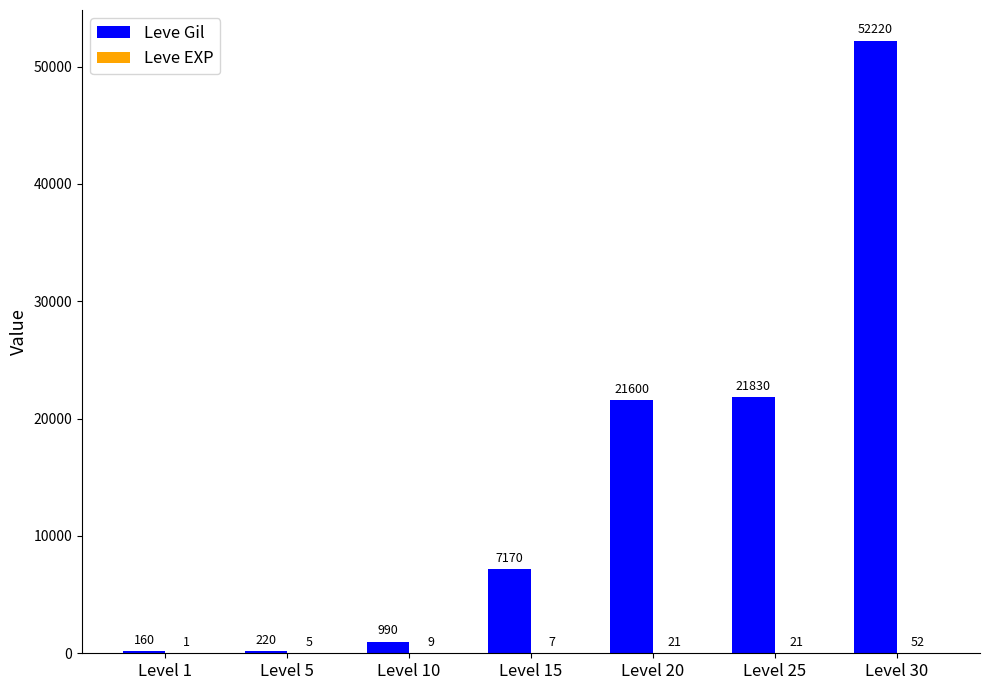

What is the difference between the Leve Gil values at Level 10 and Level 5?

770